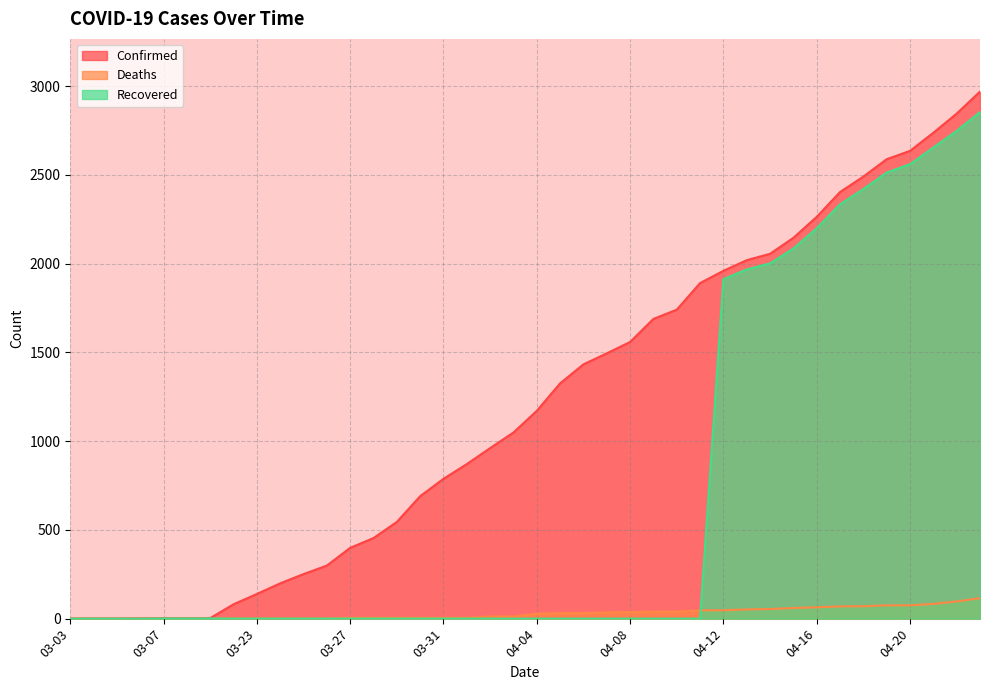

What is the label of the 22nd point from the left?

04-05